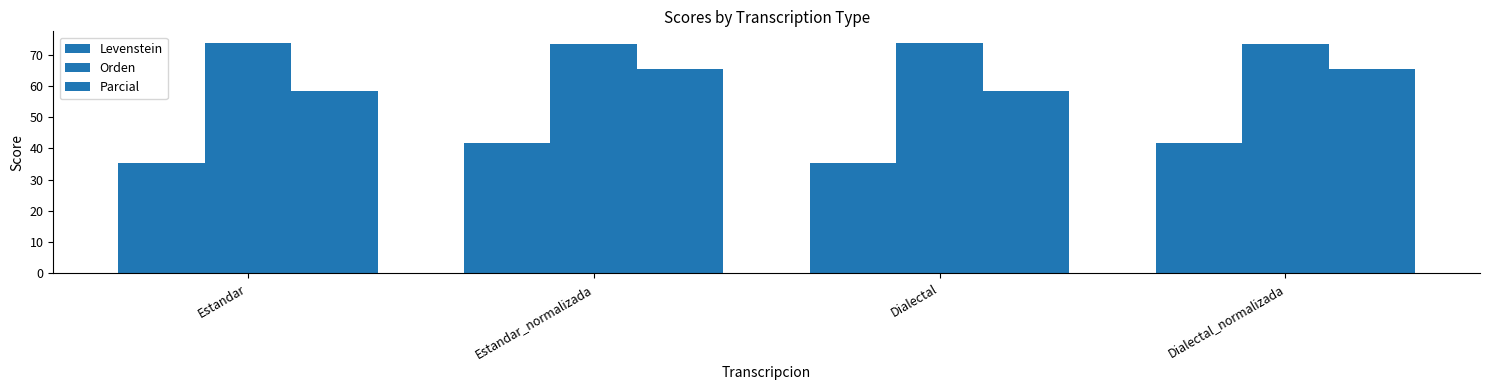

How many bars are there in each group?

3